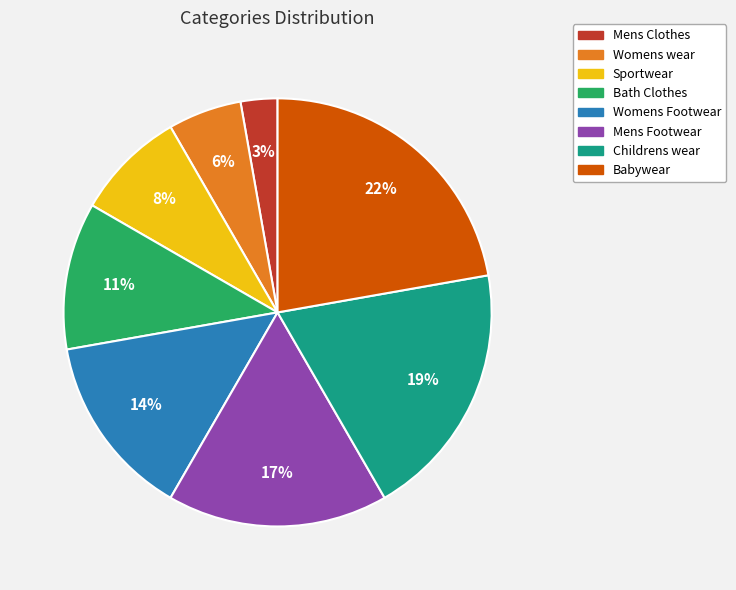

To the nearest percent, what percentage of the pie is Childrens wear?

19%